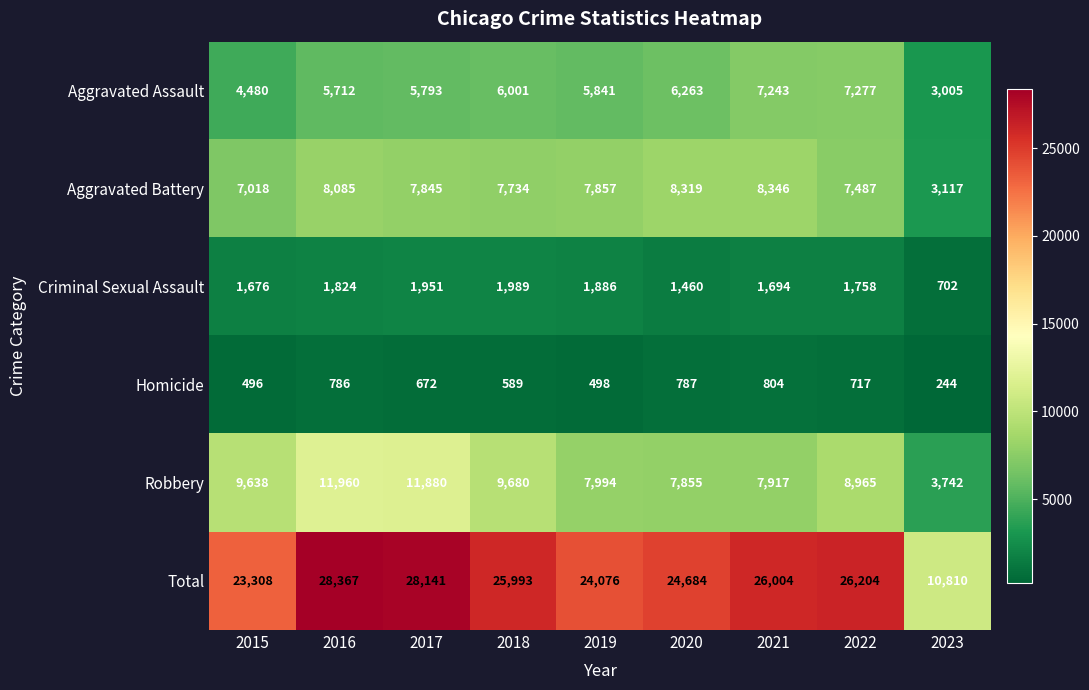

What is the difference between the Homicide values at 2015 and 2017?

176